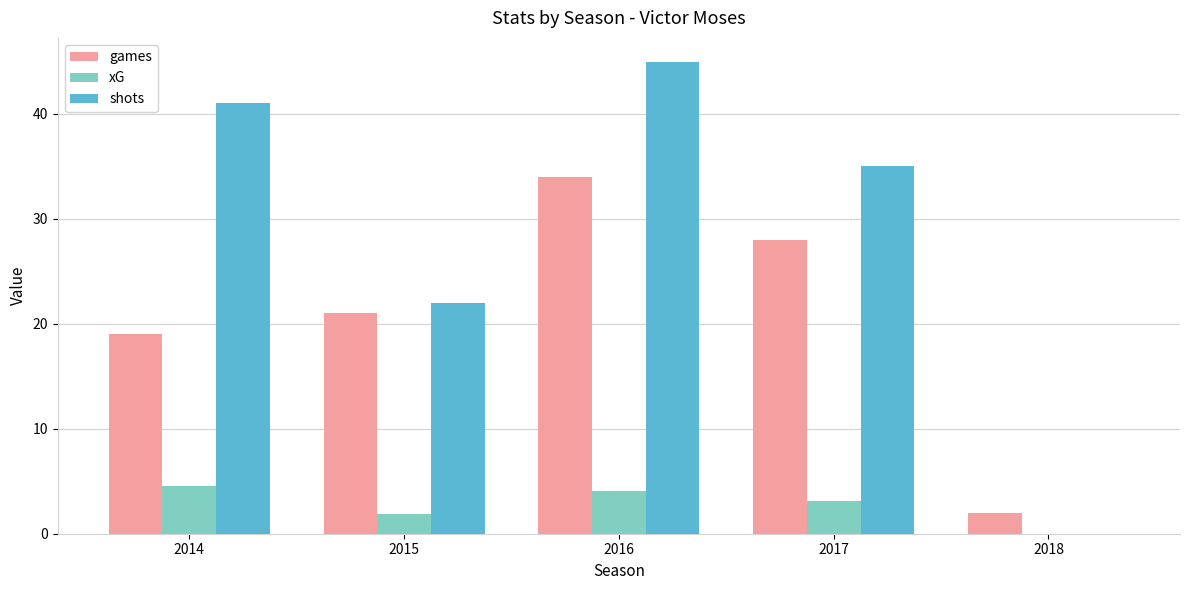

Which series has the largest total across all categories?

shots